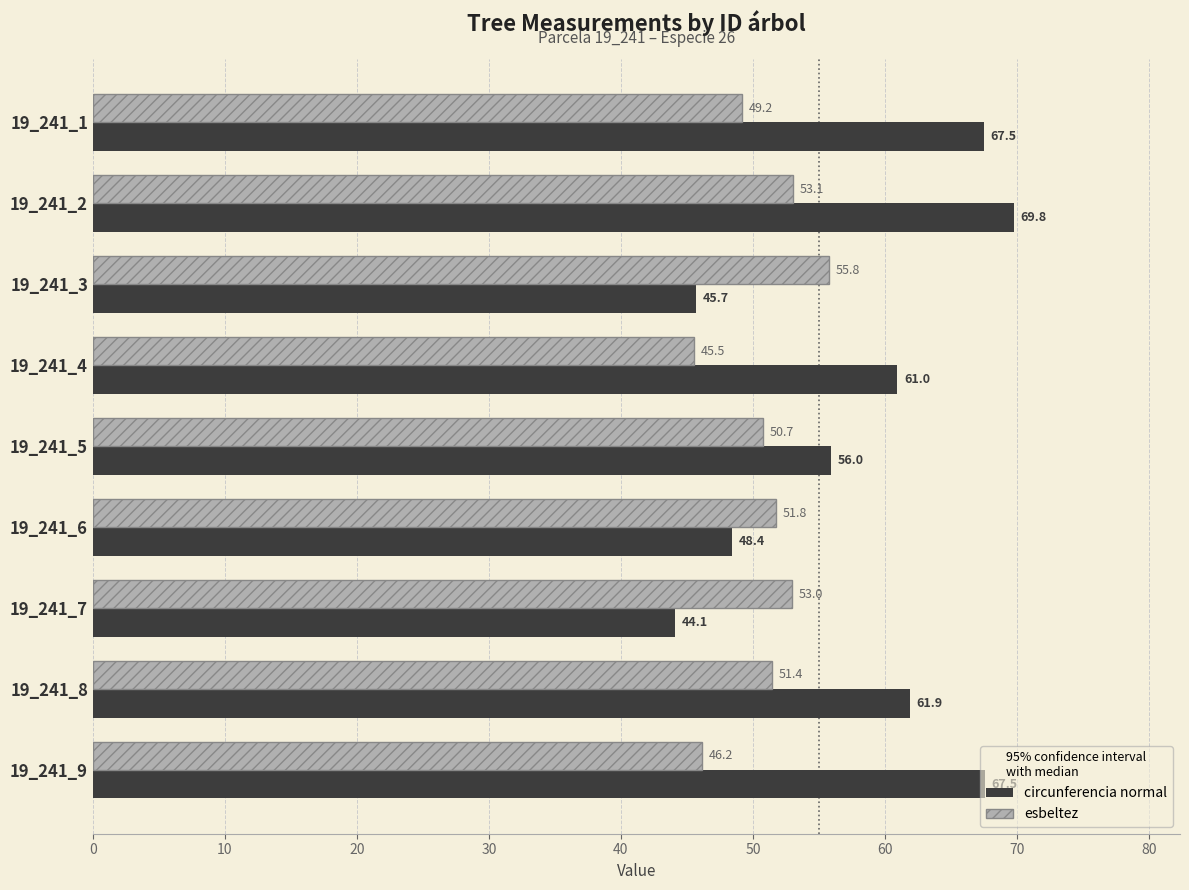

Which series has the largest range (max minus min)?

circunferencia normal